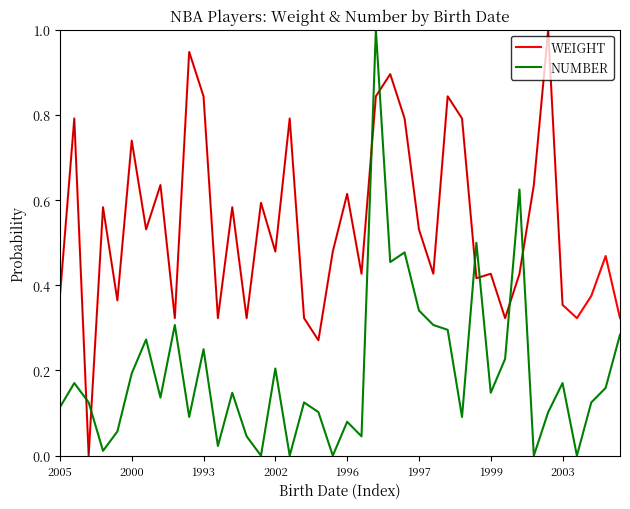

Which series ends up on top after the final intersection of WEIGHT and NUMBER?

WEIGHT